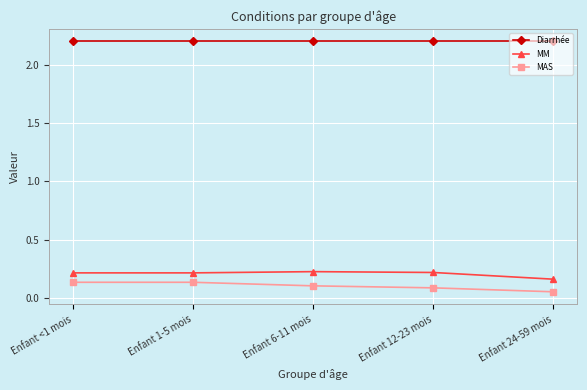

What is the minimum value for Diarrhée?

2.2